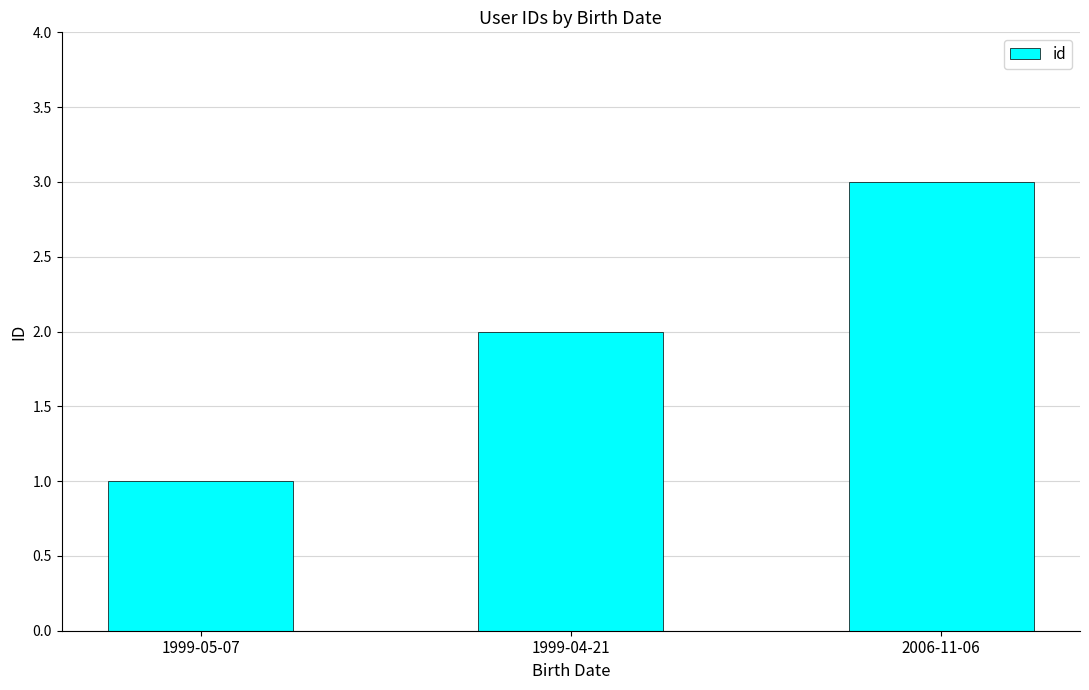

What is the sum of the values at 1999-04-21 and 2006-11-06?

5